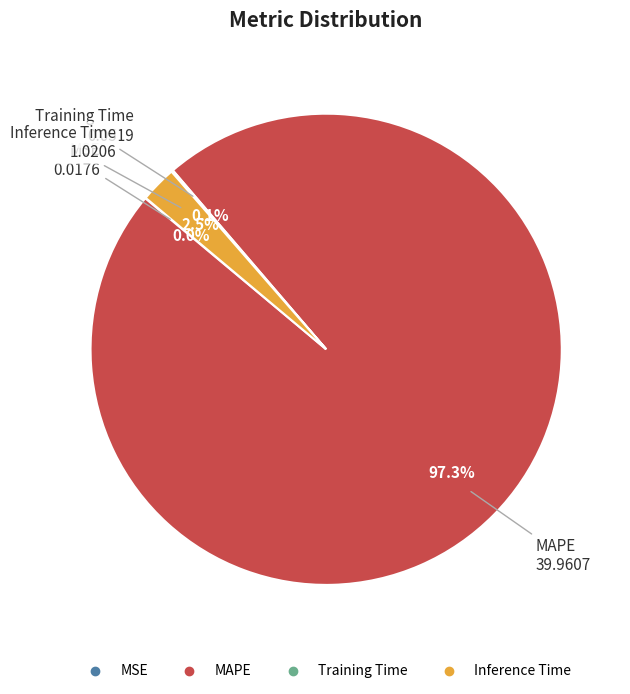

Which slice represents more than half of the pie?

MAPE